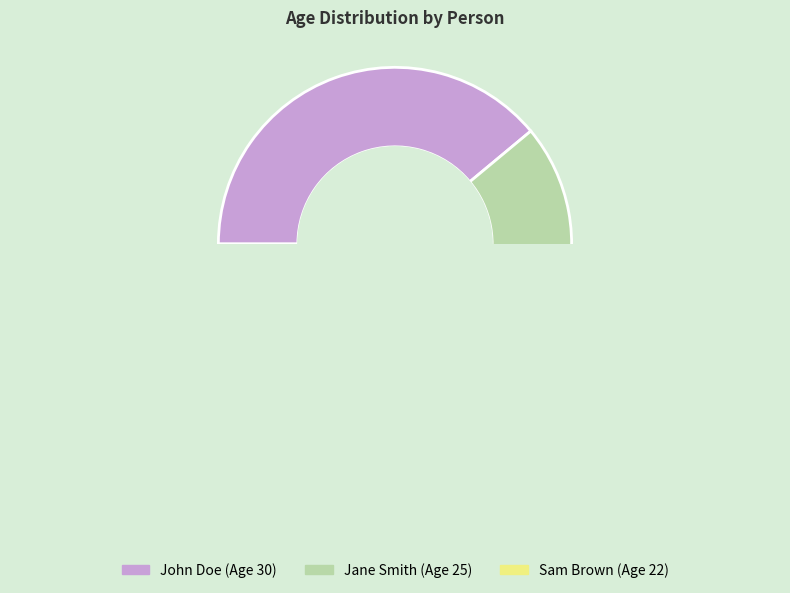

What is the smallest slice in the pie chart?

Sam Brown